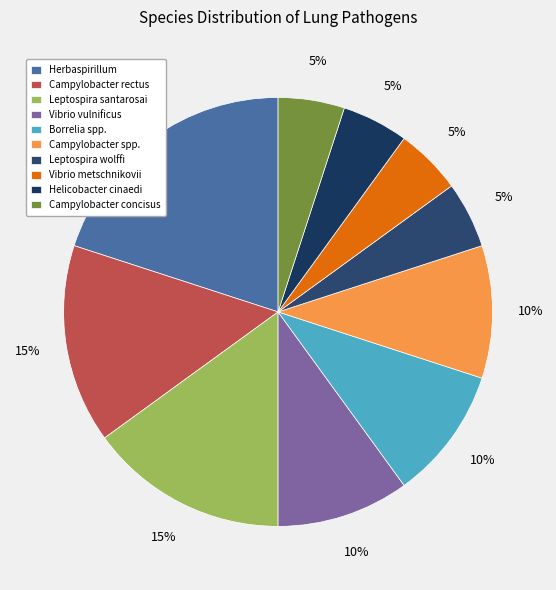

Is it true that Helicobacter cinaedi is 5% of the pie?

True